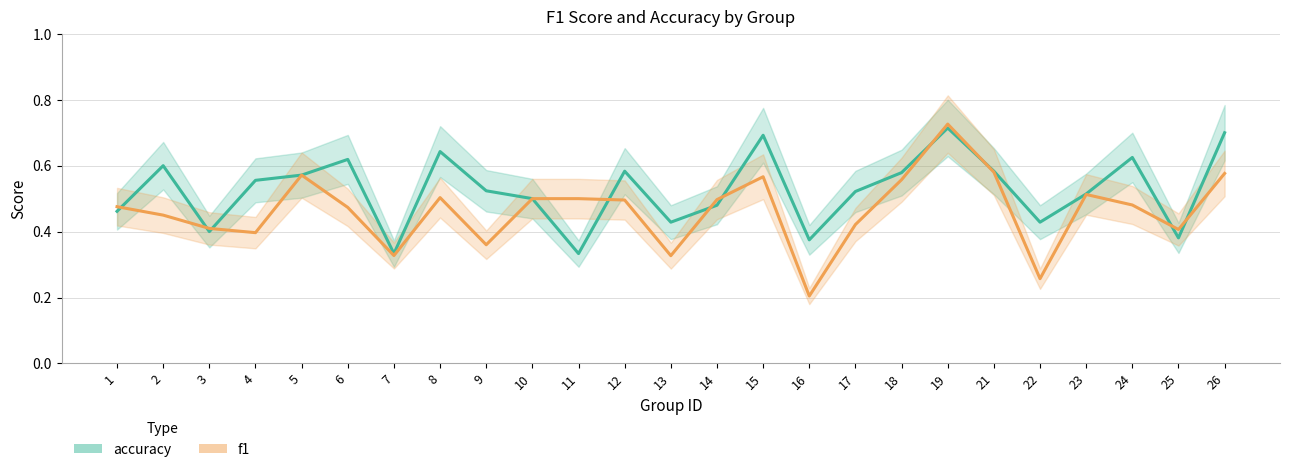

What is the difference between the accuracy values at 5 and 11?

0.2